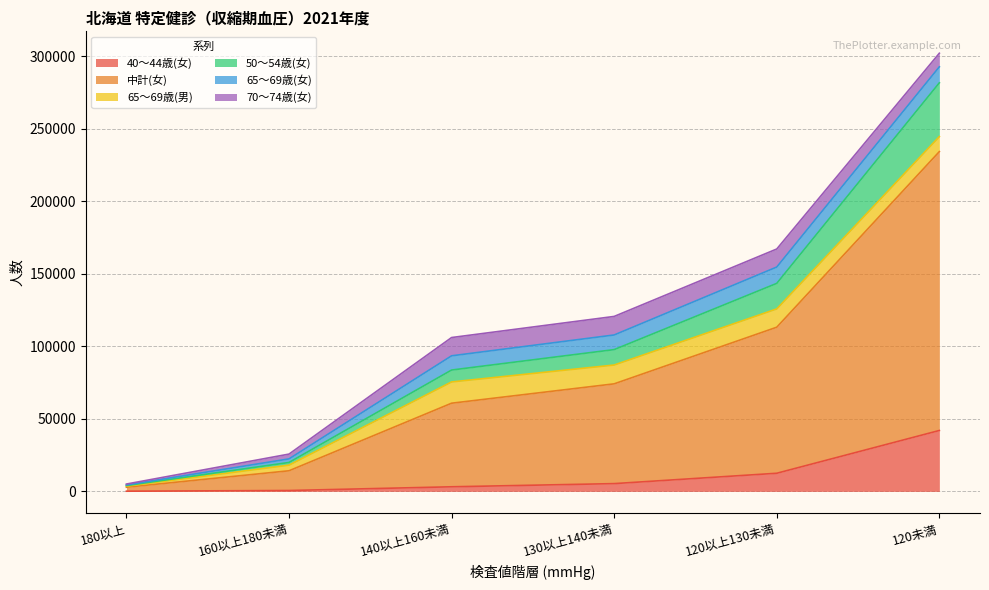

What position from the right is 120以上130未満?

2